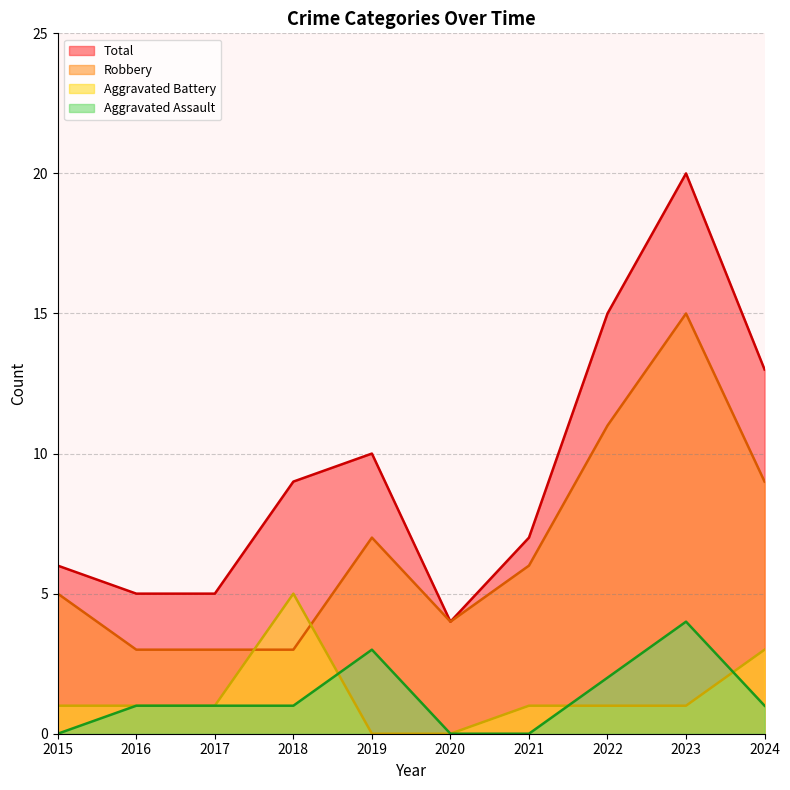

Which series has the widest spread of values?

Total